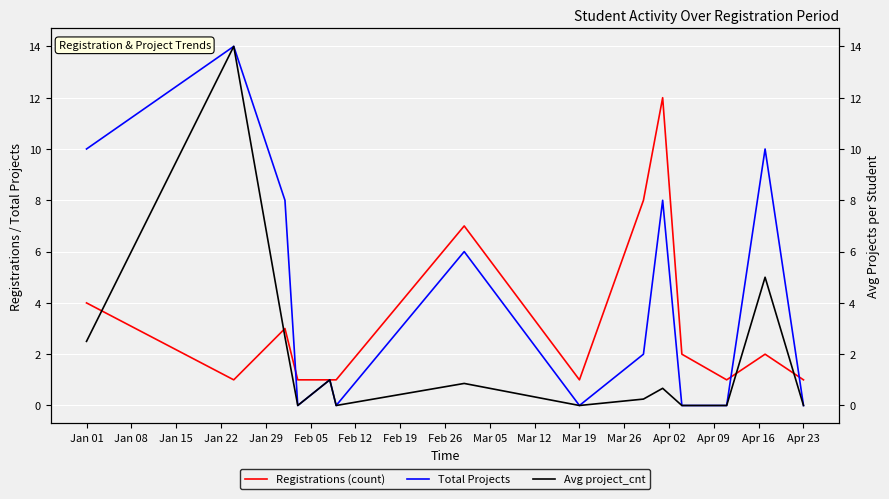

What is the difference between the maximum and minimum values in the Avg project_cnt series?

14.0